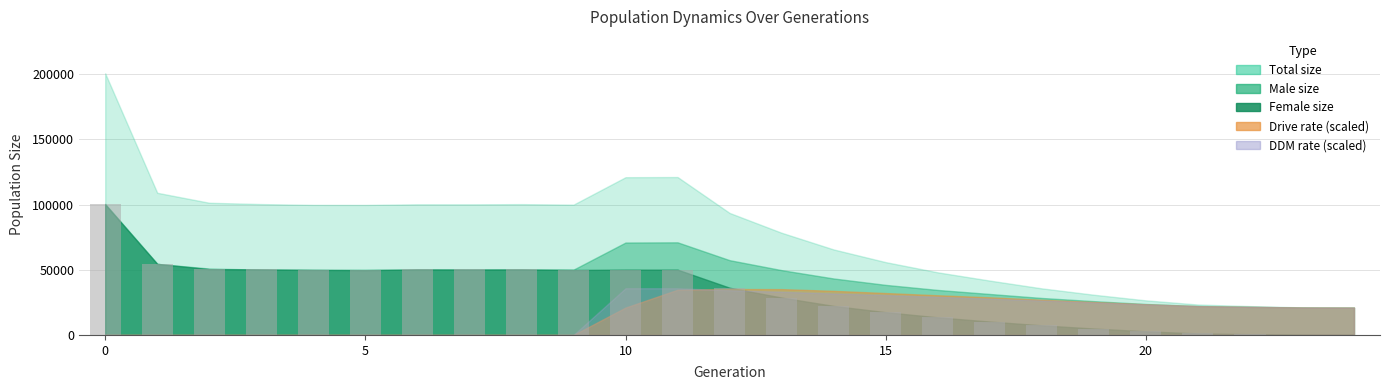

What is the sum of all values?

801231